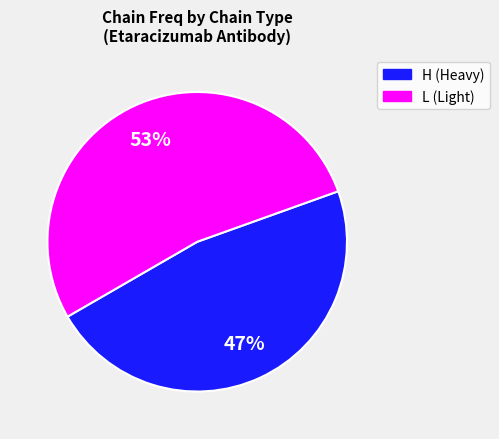

Is the sum of L and H greater than half?

Yes